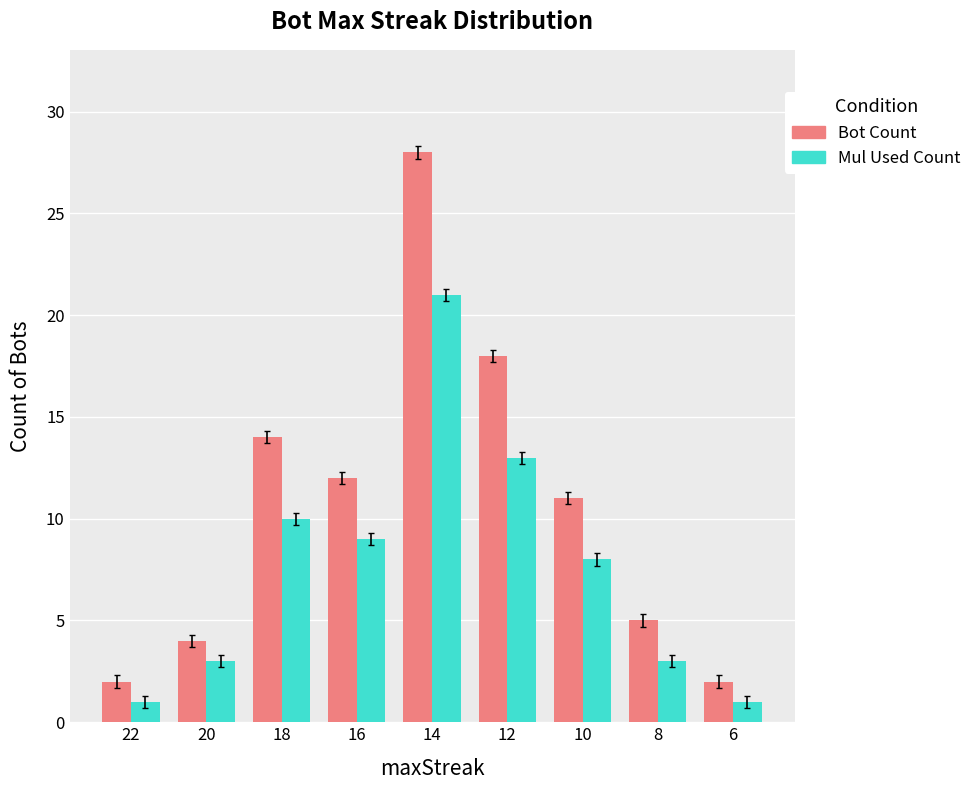

Reading right to left, extract all data points from this chart.

Bot Count: 6=2	8=5	10=11	12=18	14=28	16=12	18=14	20=4	22=2
Mul Used Count: 6=1	8=3	10=8	12=13	14=21	16=9	18=10	20=3	22=1